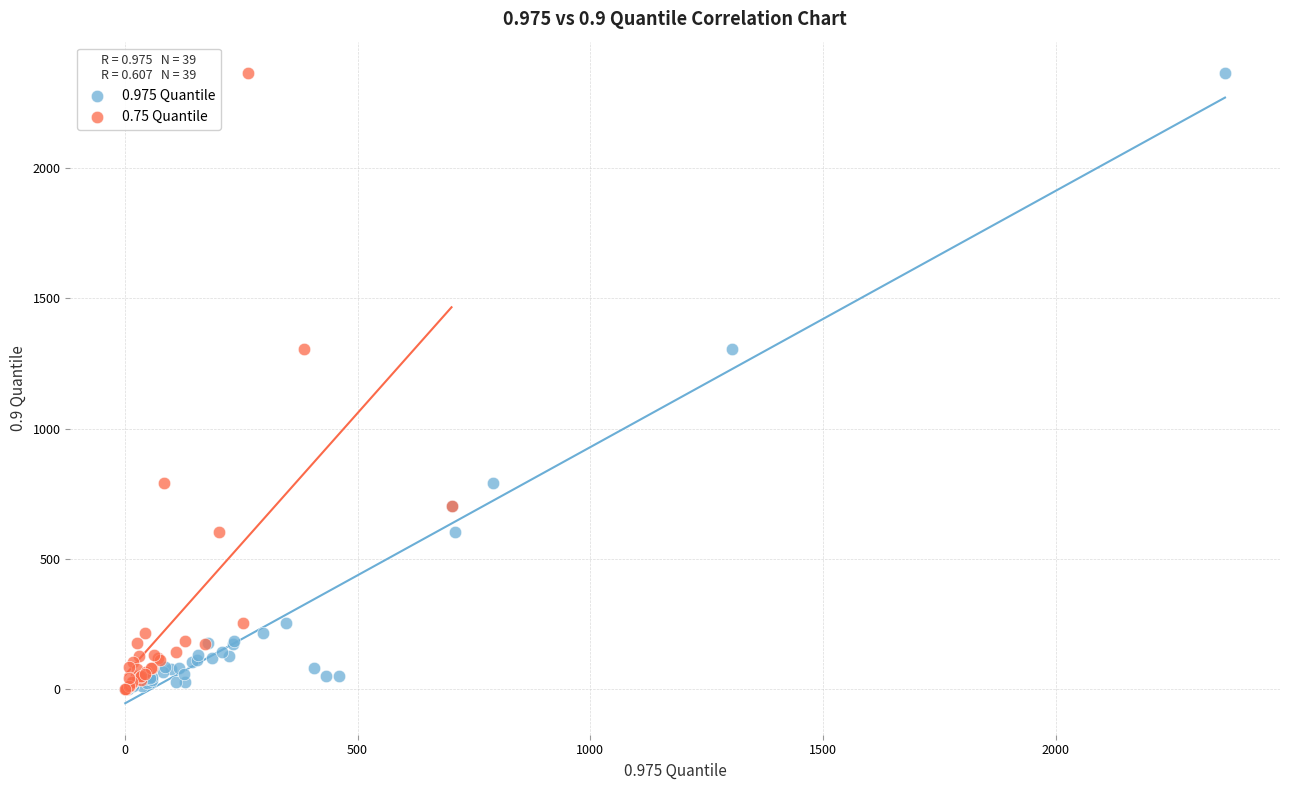

What are all the series names shown in the legend?

0.975 Quantile, 0.75 Quantile